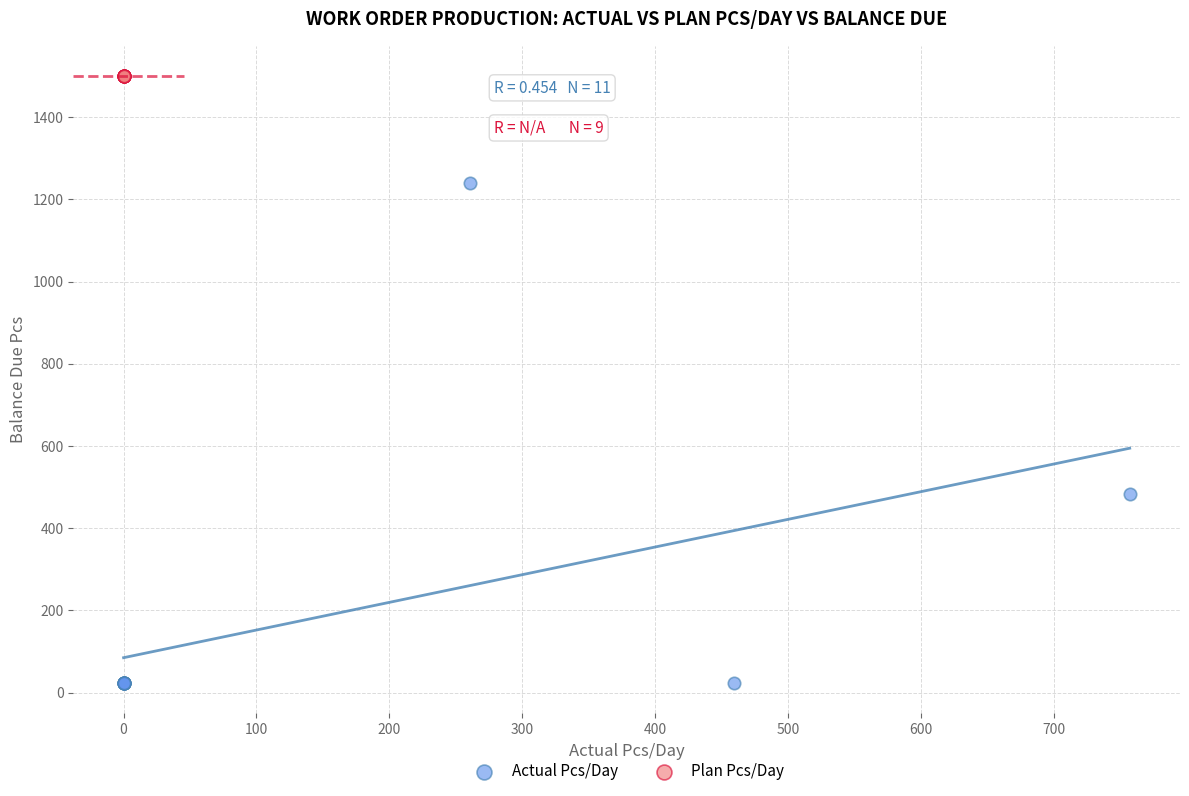

Which series reaches the maximum Y coordinate?

Plan Pcs/Day